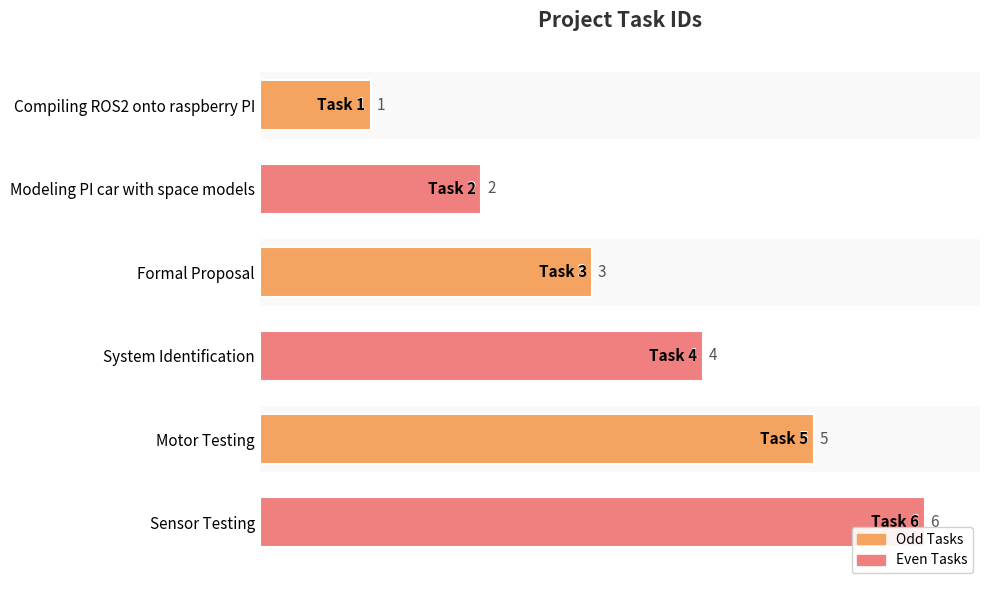

What is the minimum value shown in the chart?

1